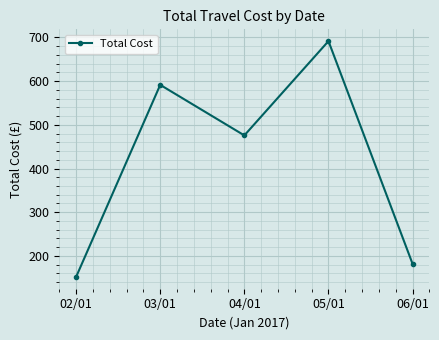

True or false: the data shows 296.7 at 06/01.

False